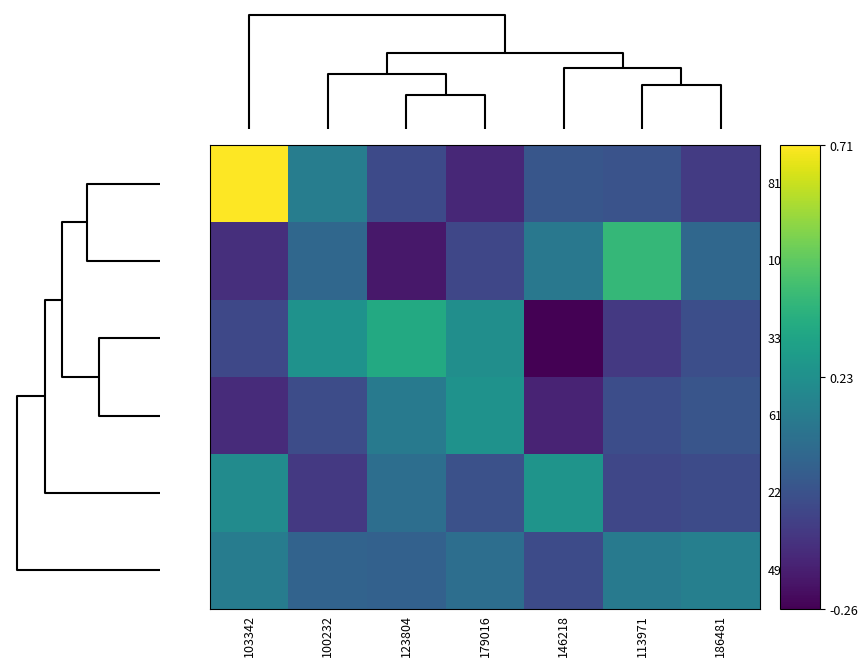

What is the difference between the highest and lowest values at 146218?

0.5